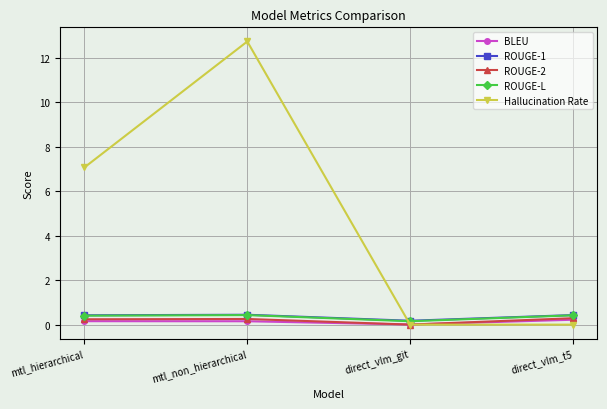

Count the ROUGE-L values in the range 0 to 1.

4